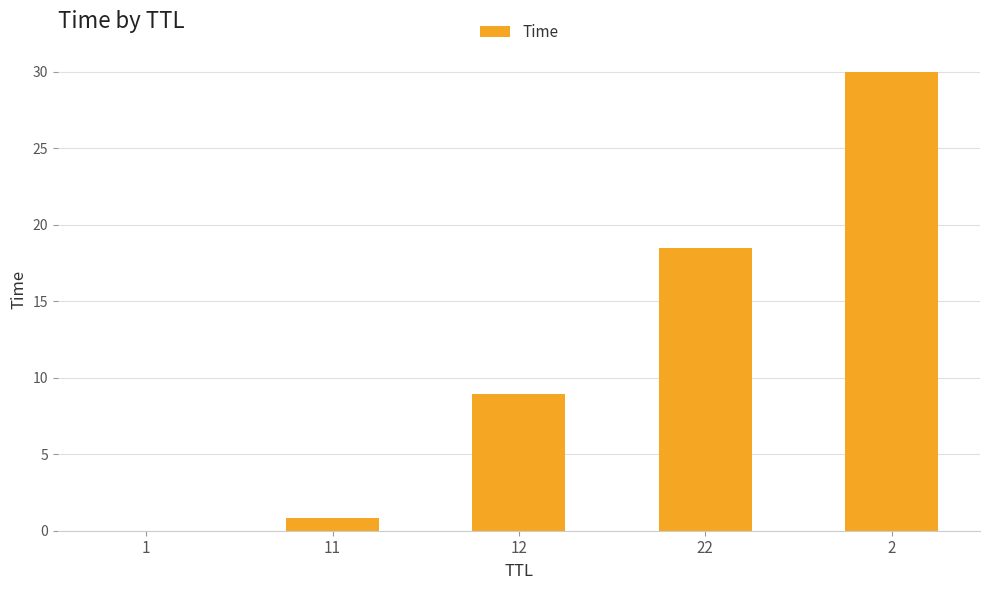

What is the greatest value displayed?

30.0